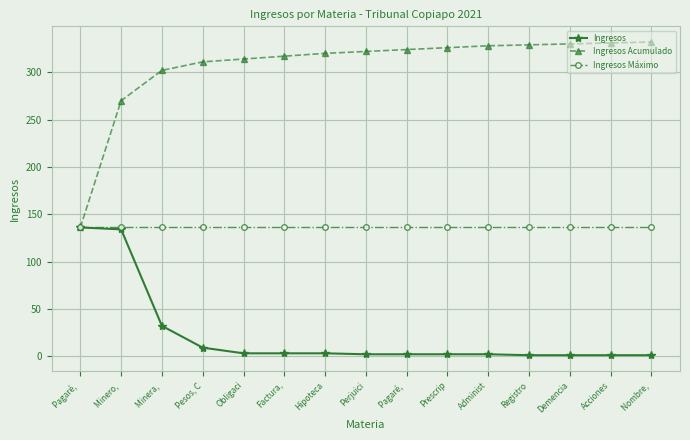

What is the difference between the second highest and second lowest values in the Ingresos series?

133